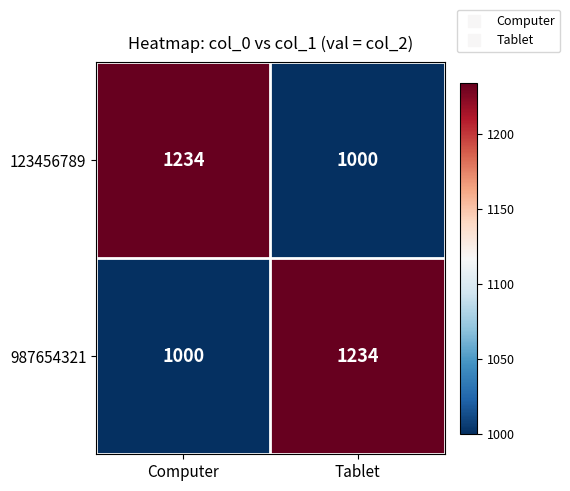

What is the difference between the highest and lowest values at Computer?

234